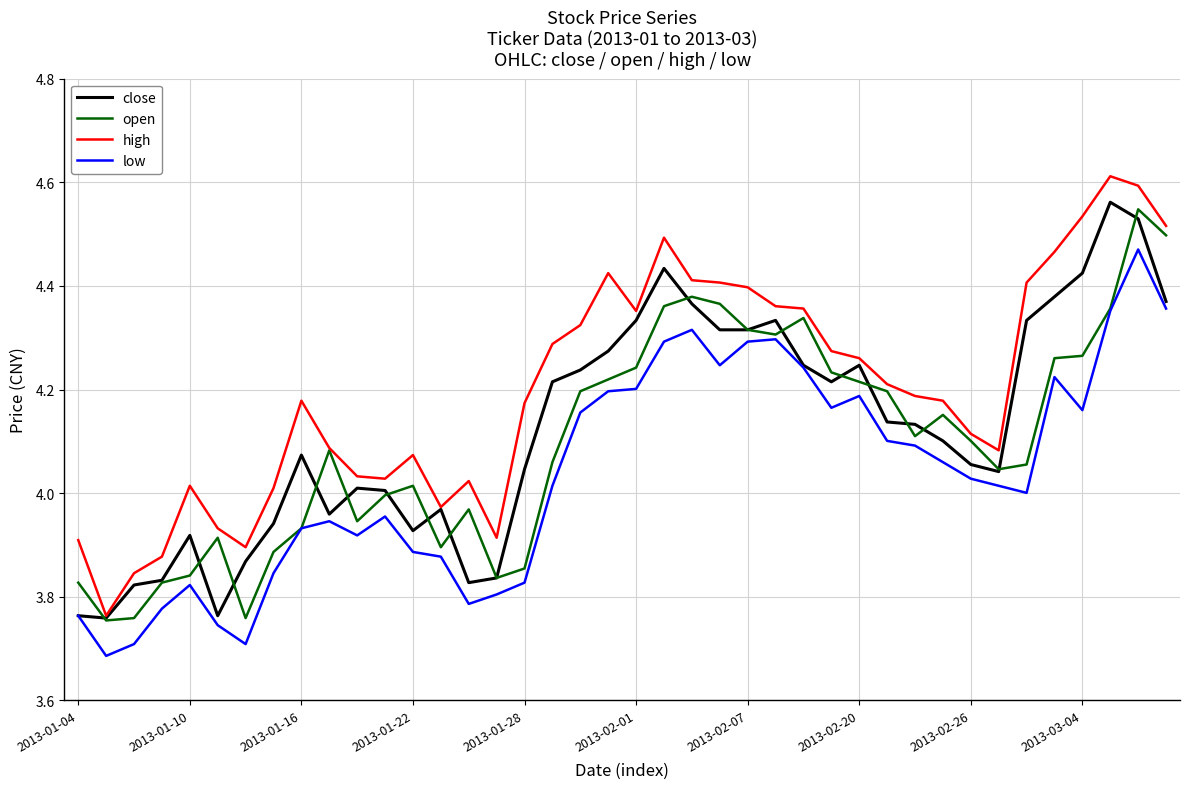

Which series has the largest range (max minus min)?

high